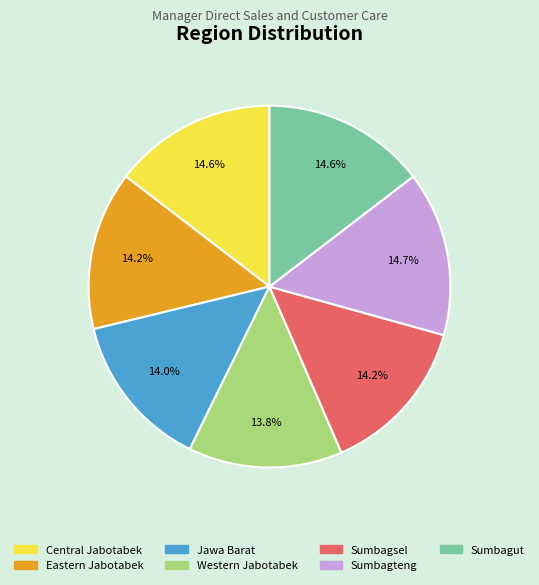

To the nearest percent, what is the difference between the largest and smallest slice percentages?

1%